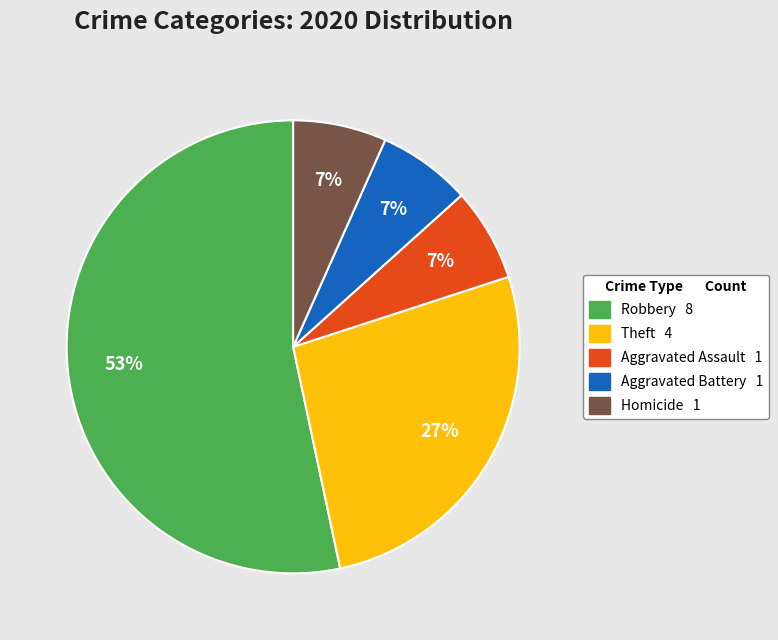

To the nearest percent, what is the average slice percentage?

20%